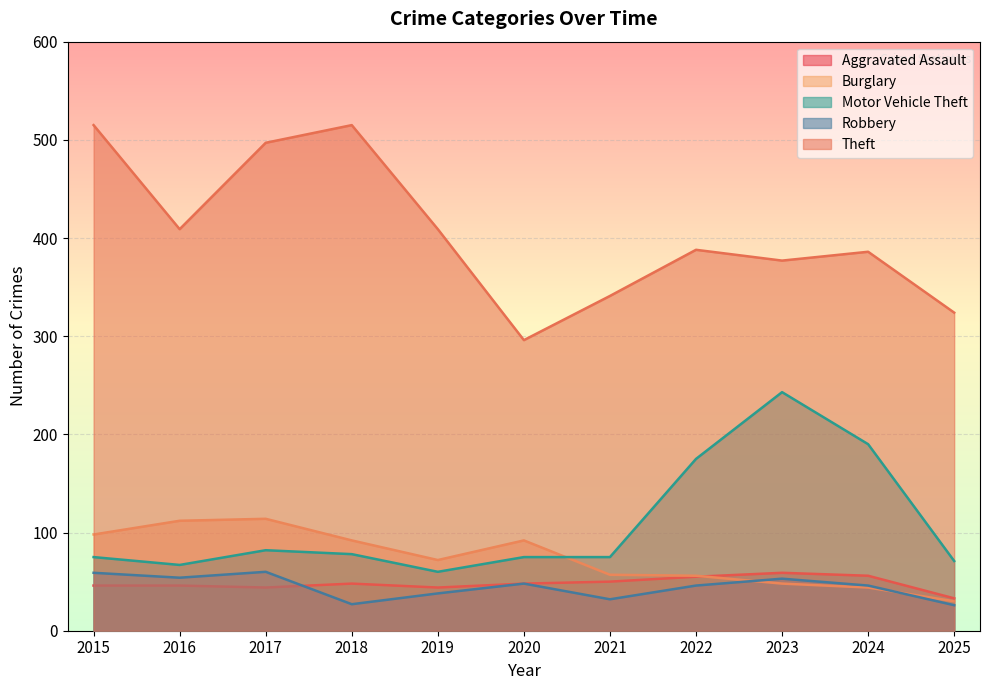

What is the difference between the Theft values at 2025 and 2015?

191